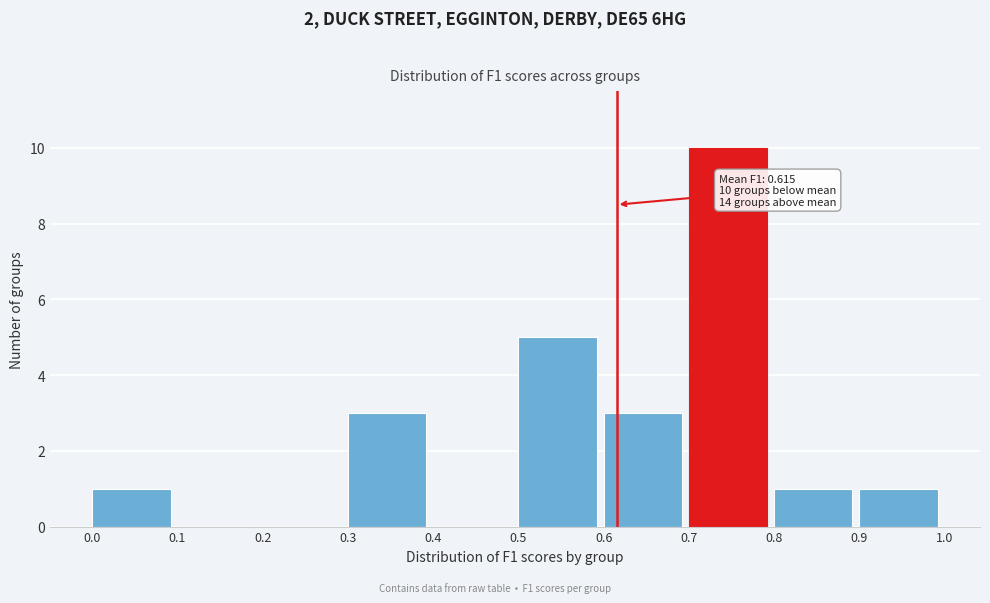

Which range on the x-axis has the tallest bar?

0.7 to 0.8